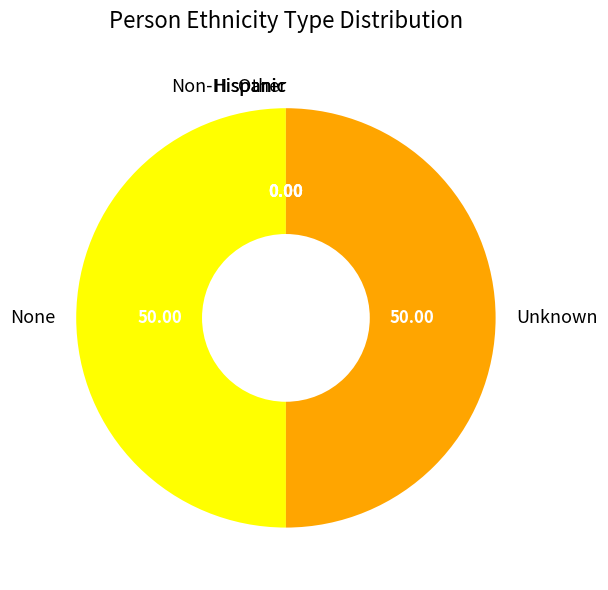

Is it true that Unknown is 40% of the pie?

False